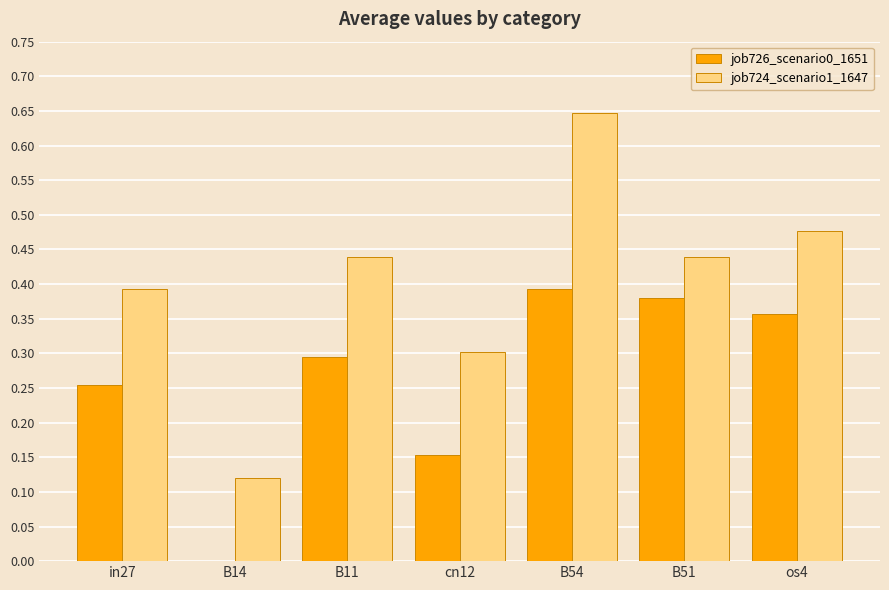

What are all the series names shown in the legend?

job726_scenario0_1651, job724_scenario1_1647